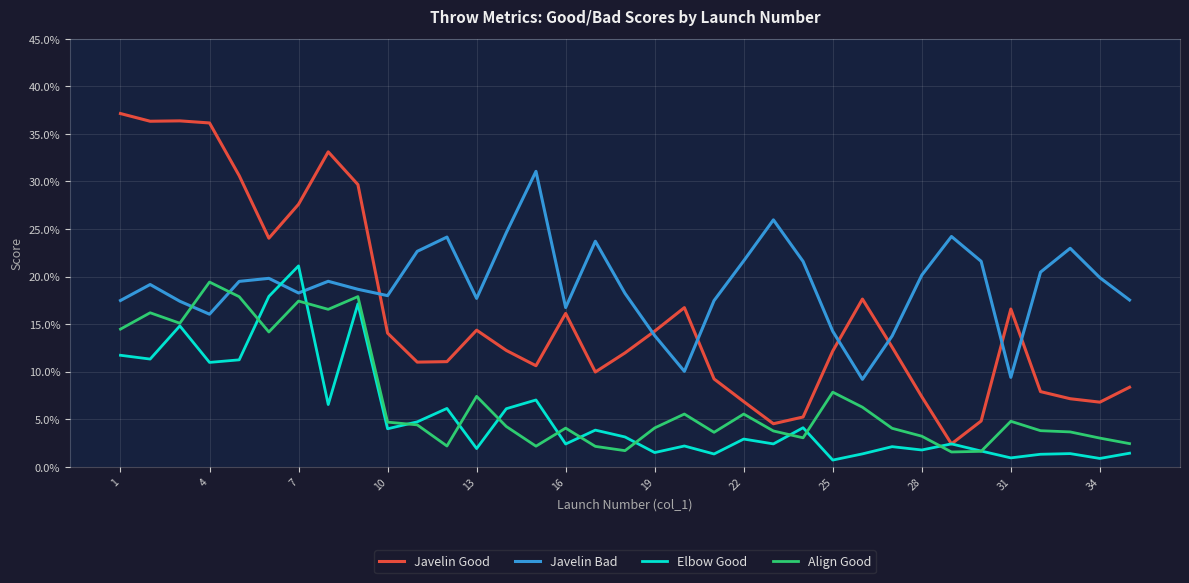

What is the sum of all Elbow Good values?

1.9